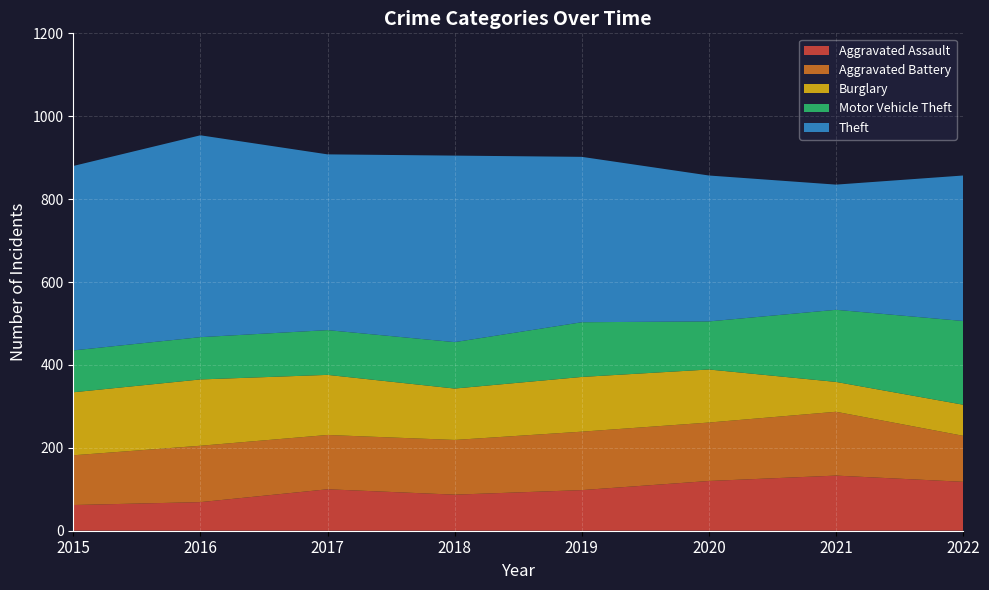

Reading left to right, what are all the values shown in this chart?

Aggravated Assault: 2015=62	2016=69	2017=100	2018=87	2019=98	2020=120	2021=133	2022=118
Aggravated Battery: 2015=120	2016=136	2017=131	2018=132	2019=141	2020=141	2021=154	2022=111
Burglary: 2015=152	2016=160	2017=145	2018=124	2019=132	2020=128	2021=72	2022=75
Motor Vehicle Theft: 2015=101	2016=102	2017=108	2018=112	2019=132	2020=116	2021=174	2022=202
Theft: 2015=445	2016=487	2017=424	2018=450	2019=399	2020=352	2021=302	2022=351